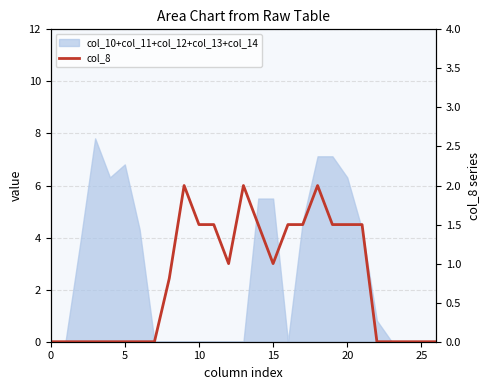

The chart shows a value of 0.7 at 15. True or false?

False